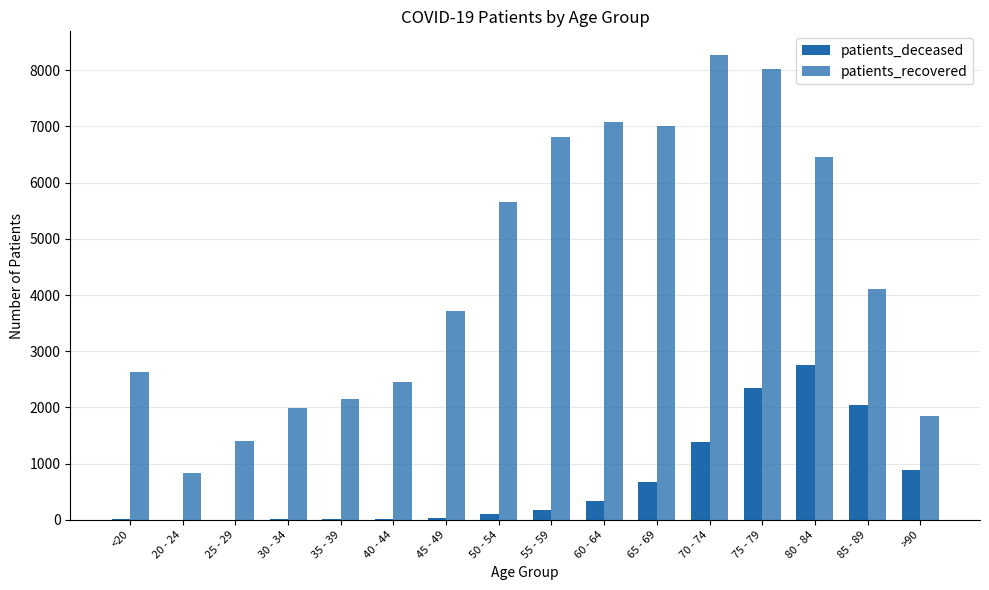

Are the bars grouped side by side (vs. stacked)?

Yes